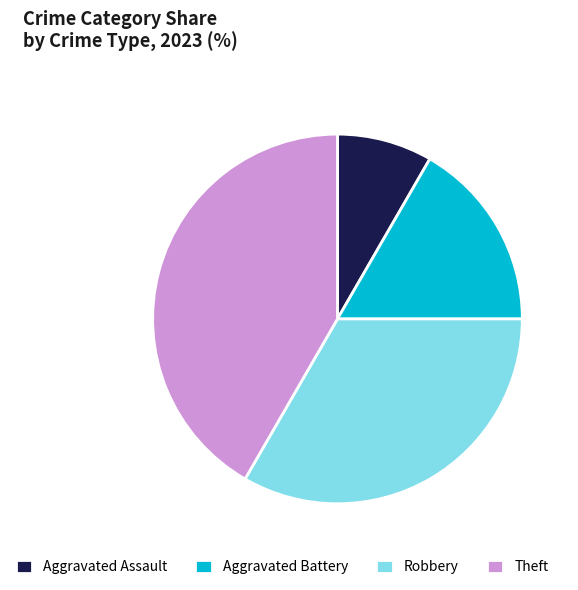

Combined, do Aggravated Assault and Robbery account for over 50%?

No